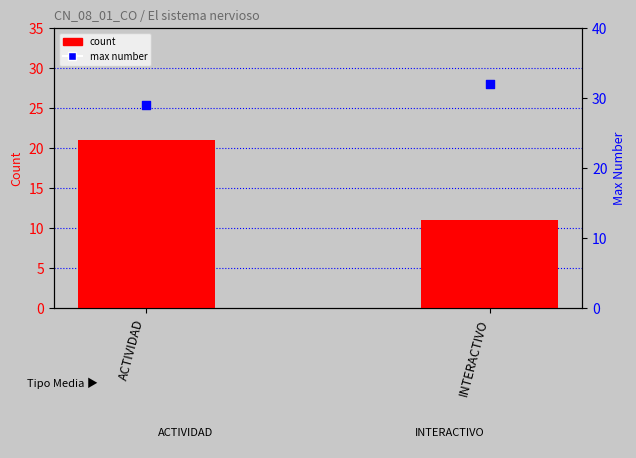

Which series has the largest total across all categories?

max number